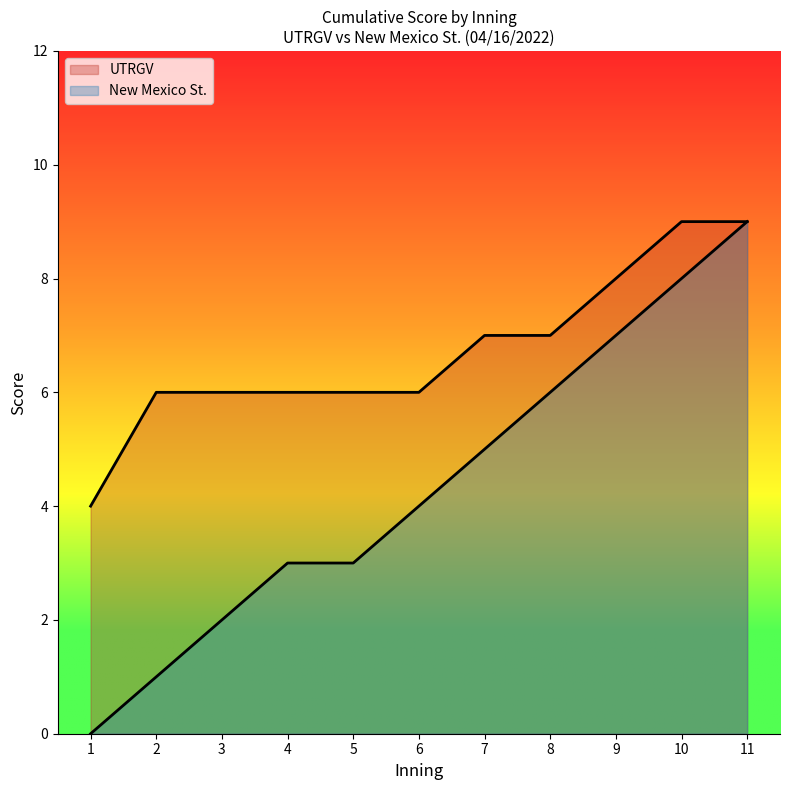

The New Mexico St. series shows 0 at 1. True or false?

True